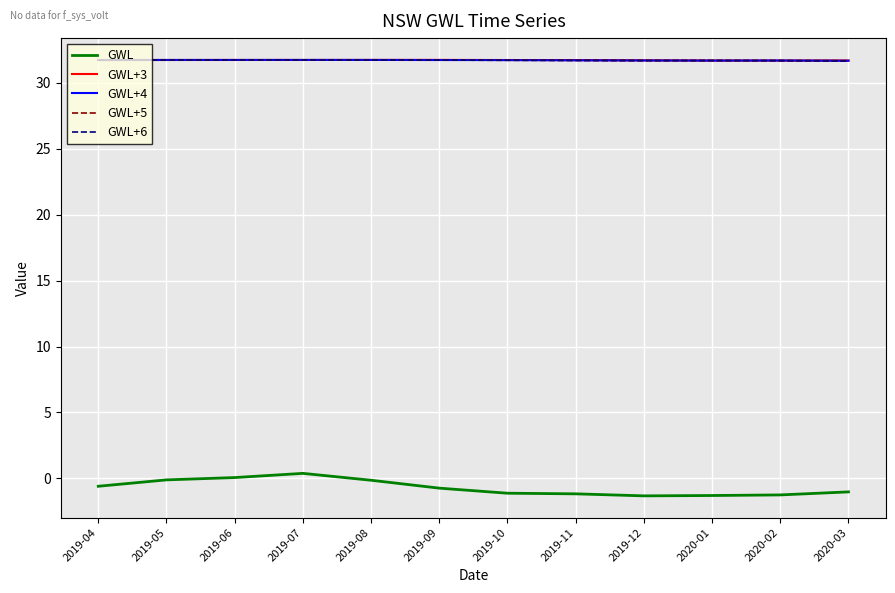

The GWL series shows -0.1 at 2019-08. True or false?

True